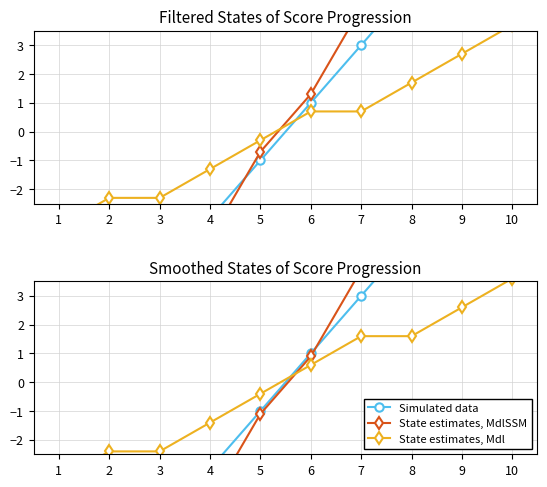

Which series has the largest total across all categories?

State estimates, MdlSSM